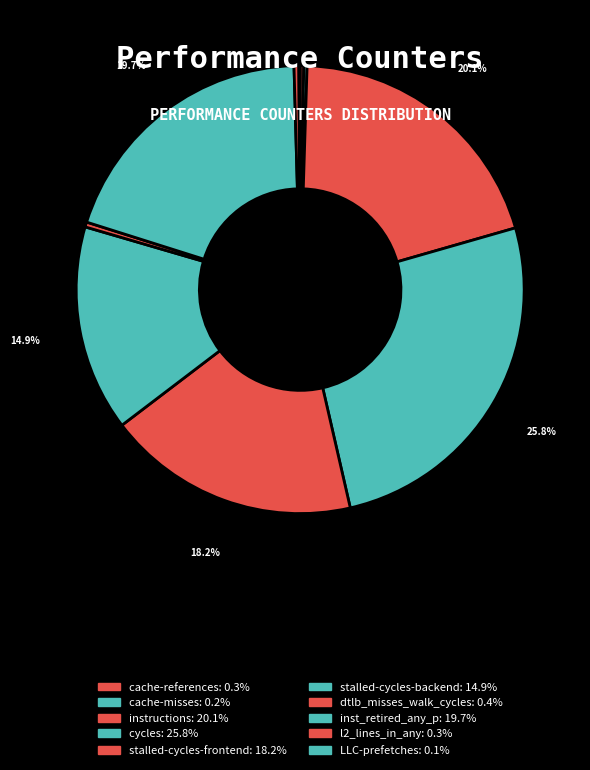

Between LLC-prefetches and cache-misses, which is larger?

cache-misses